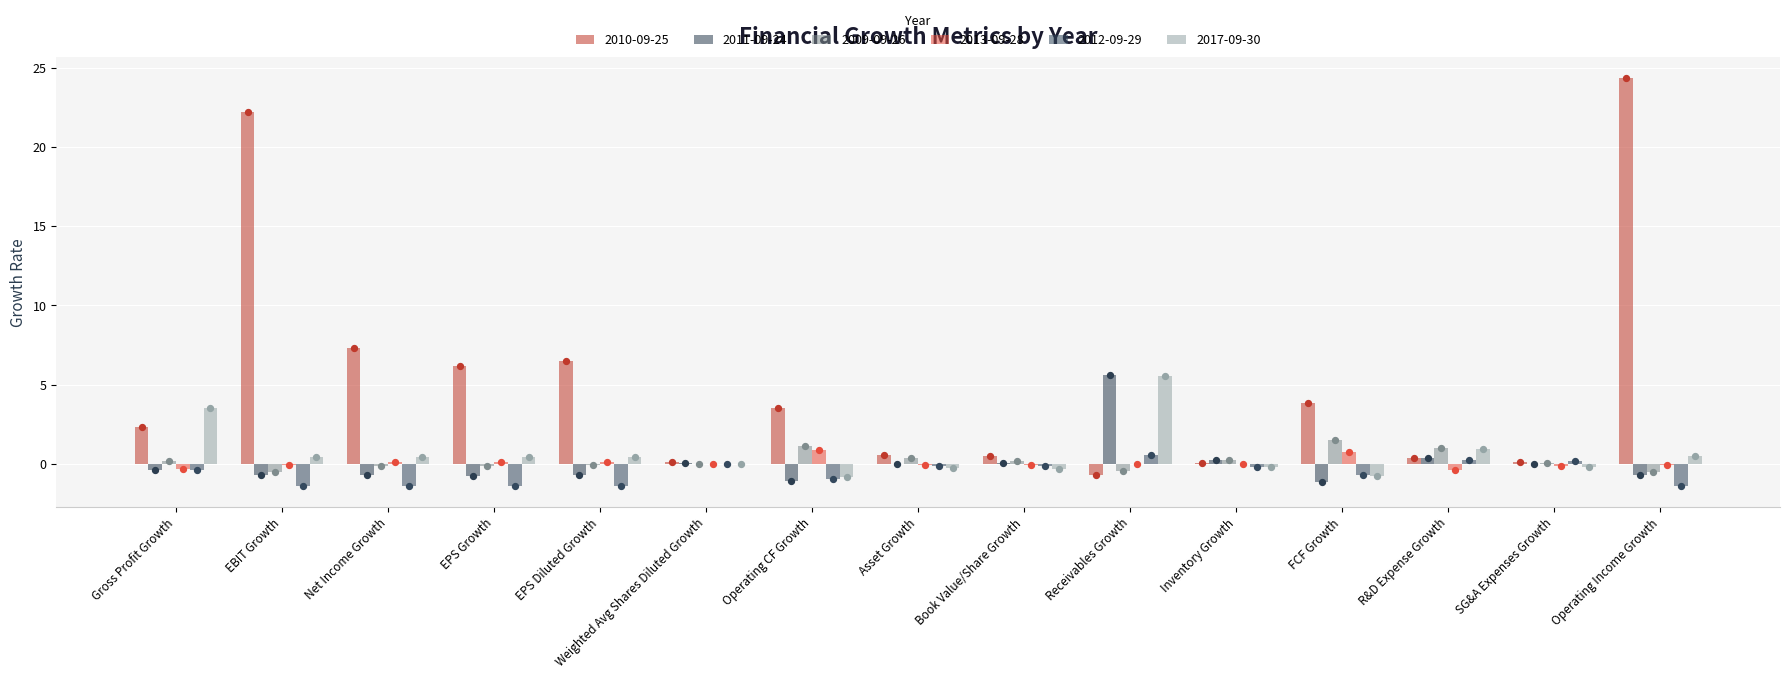

Which series reaches the minimum Y coordinate?

2012-09-29